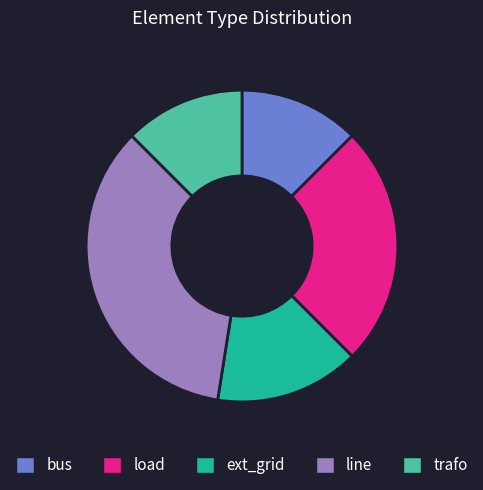

How many segments does this pie chart have?

5